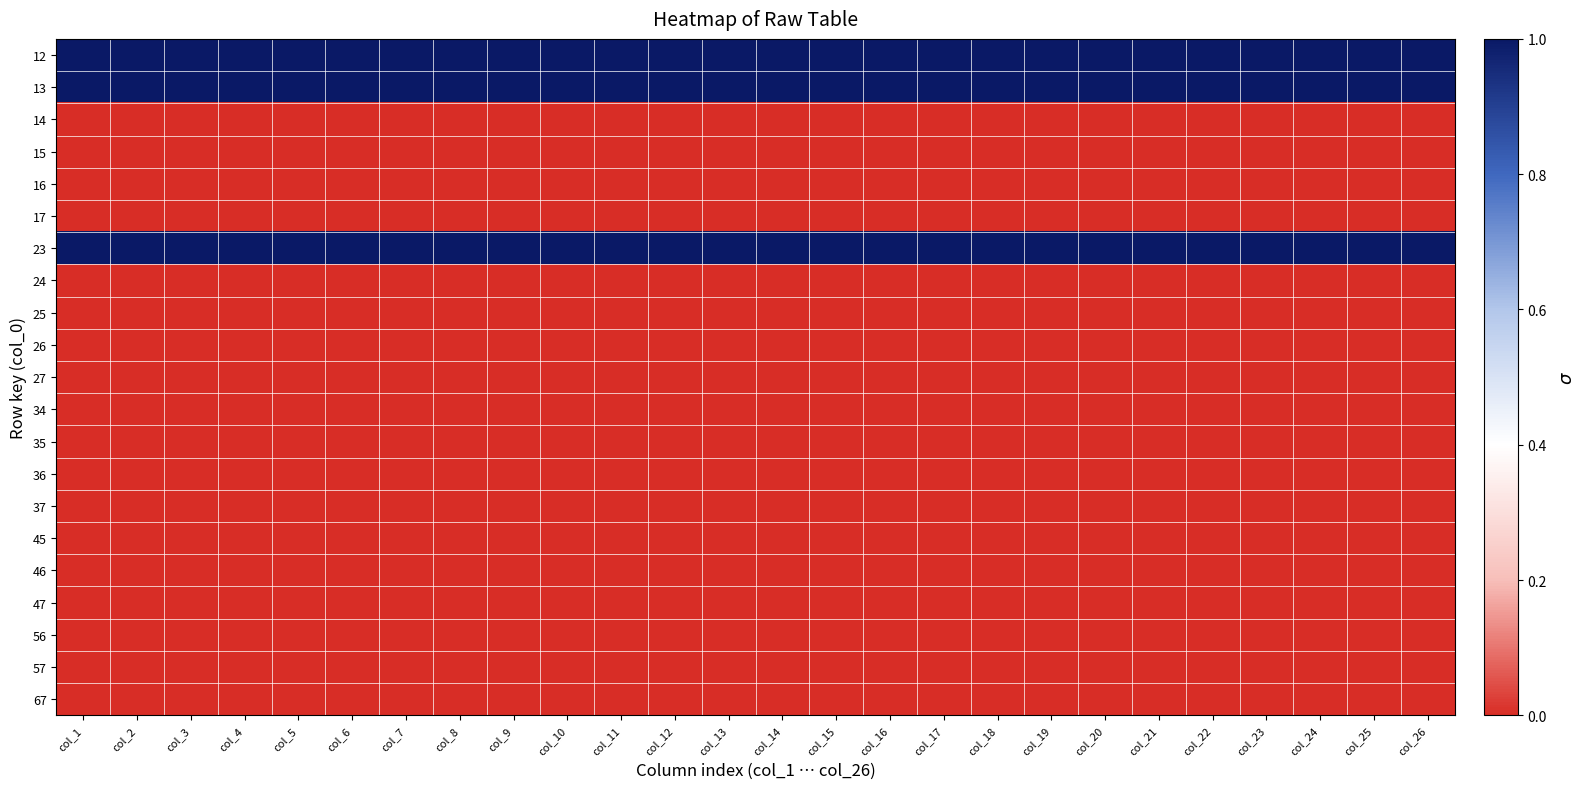

At which category is the sum across all series the highest?

col_1